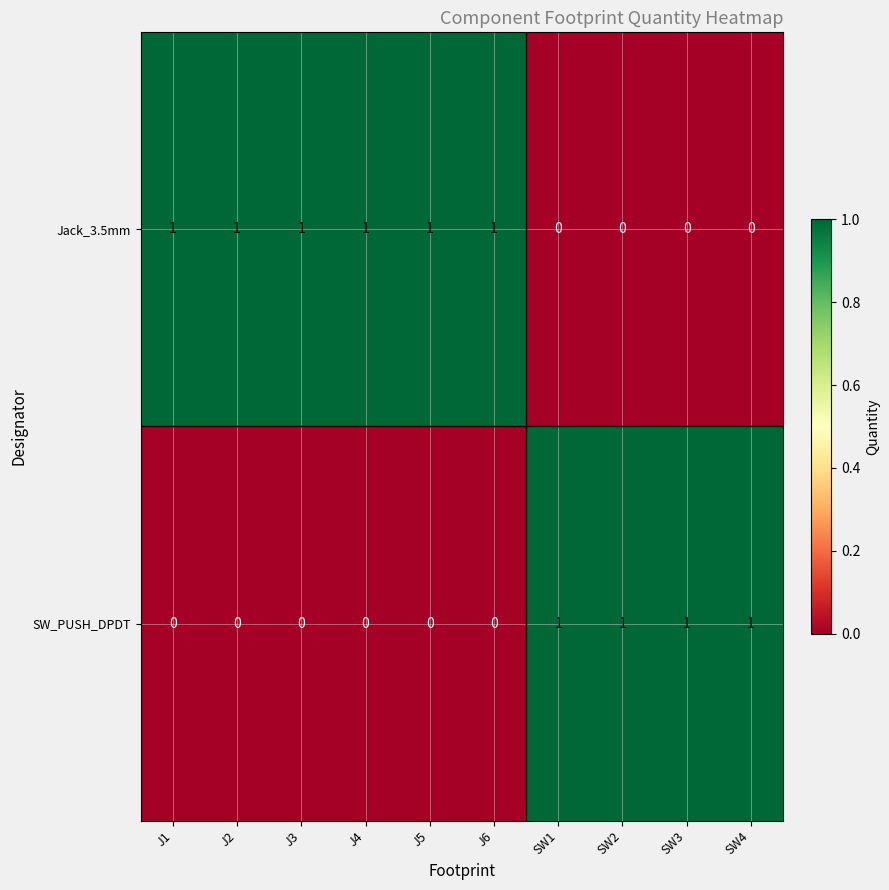

Which series has the largest total across all categories?

Jack_3.5mm